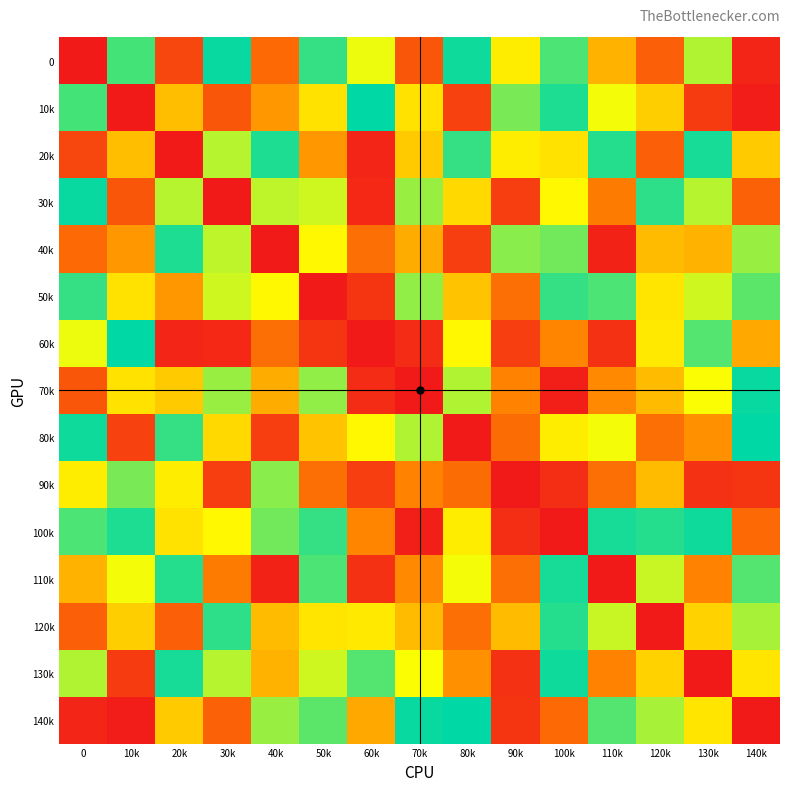

At which category is the sum across all series the highest?

100k